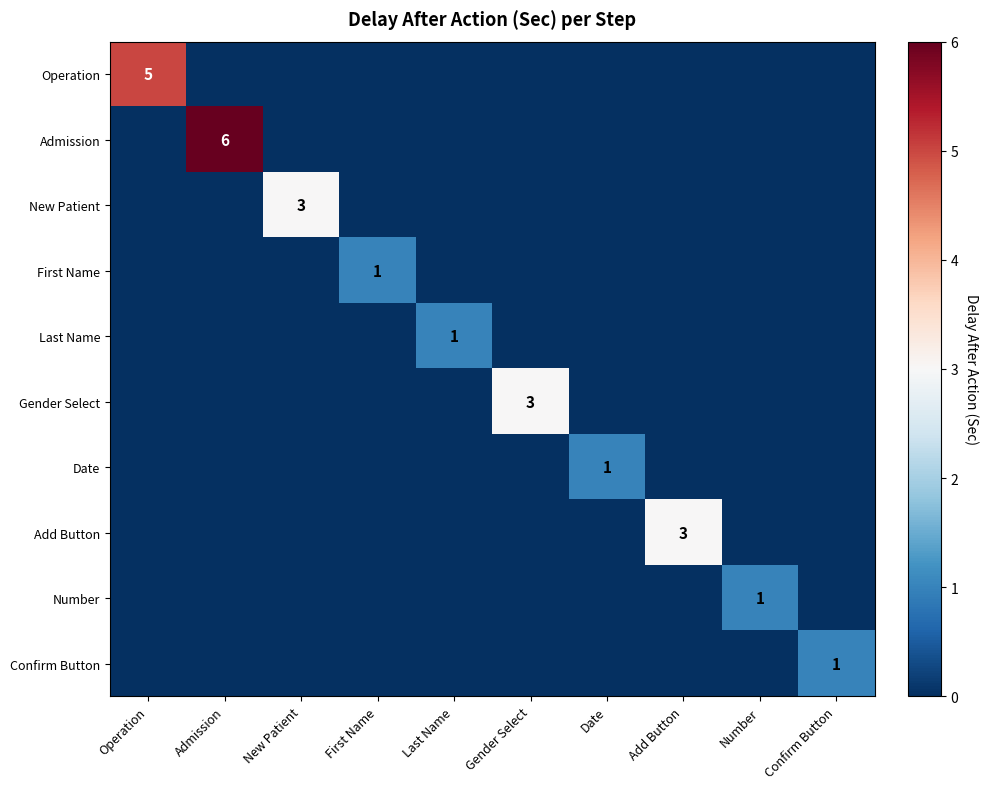

The Operation series shows 3 at Operation. True or false?

False